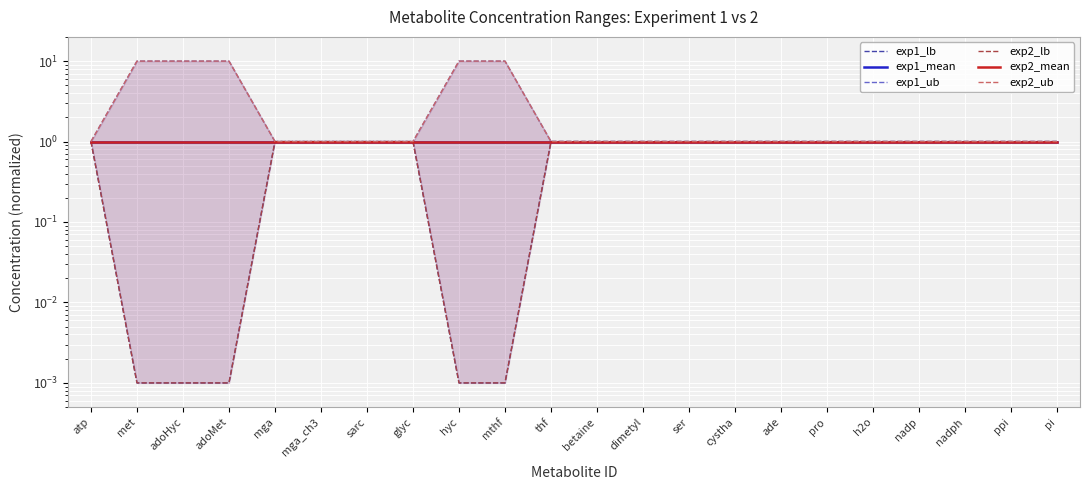

Is this an area chart (filled region under the line)?

No